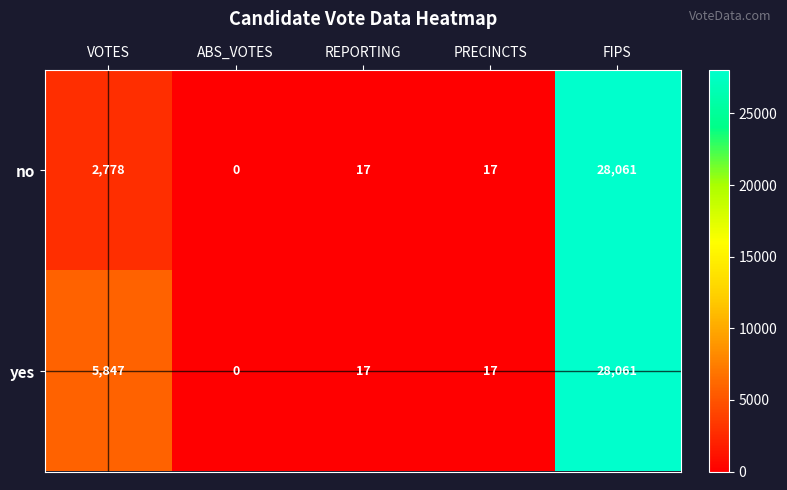

True or false: yes has a value of 9 at REPORTING.

False